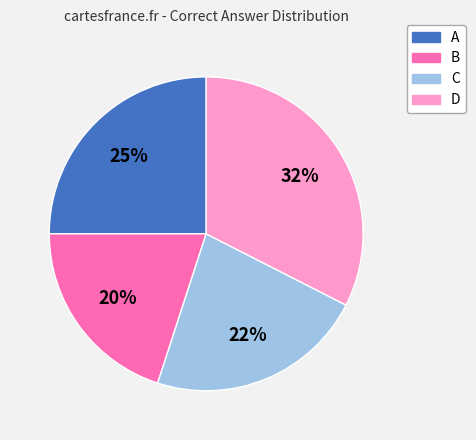

To the nearest percent, what is the difference between the C and B slice percentages?

2%